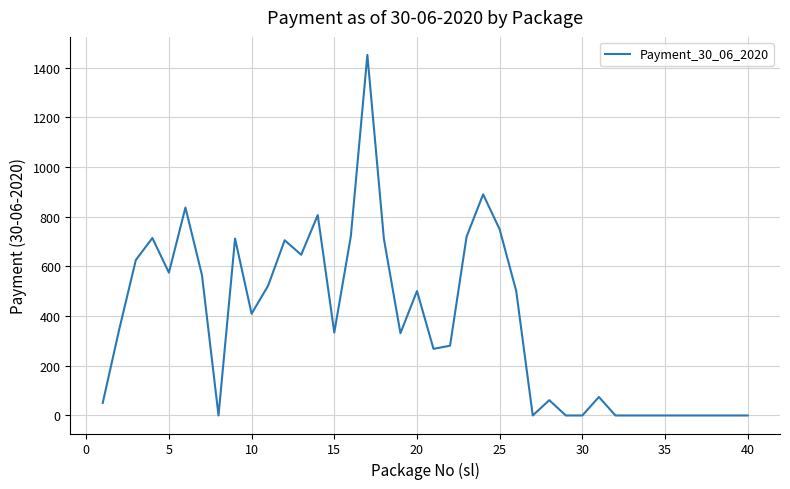

What is the difference between the maximum and minimum values?

1452.0